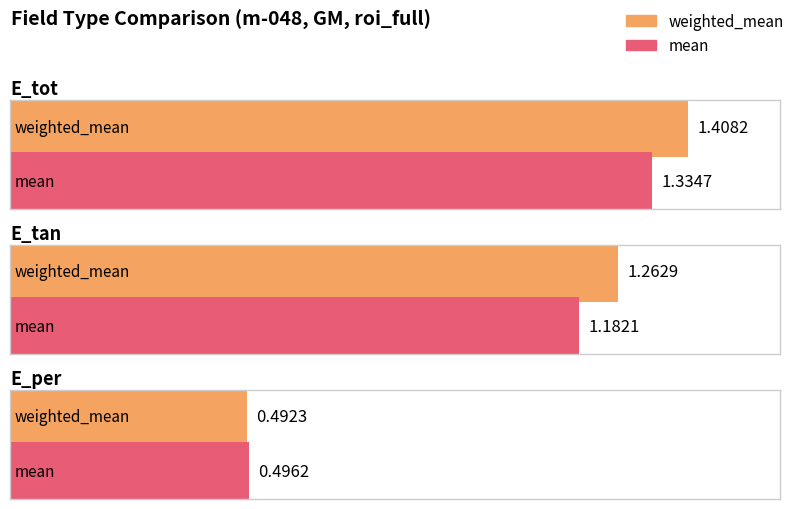

Count the mean values in the range 0 to 1.

1